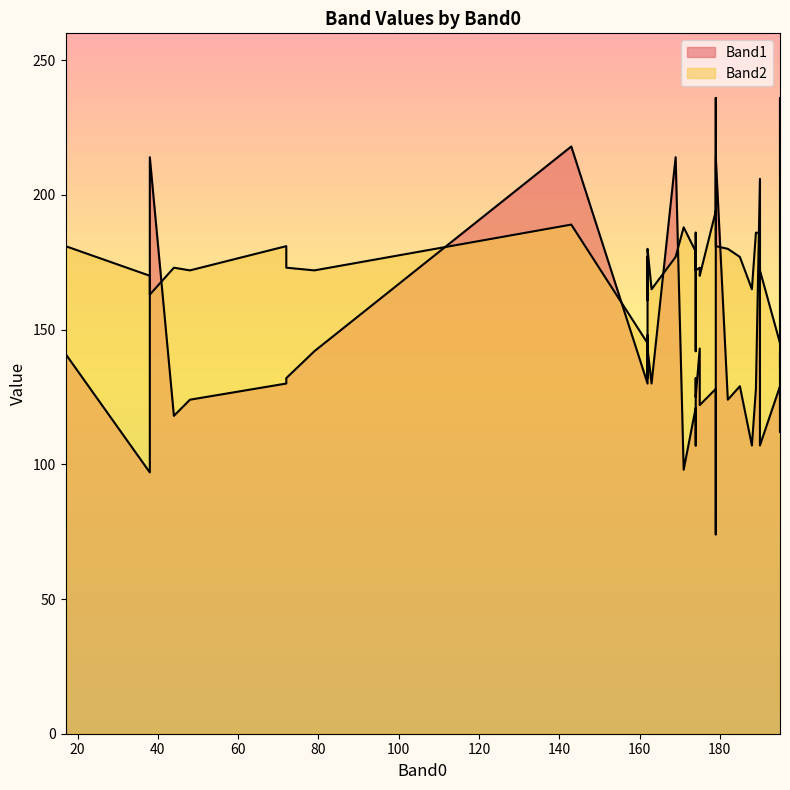

At which category is the sum across all series the highest?

143